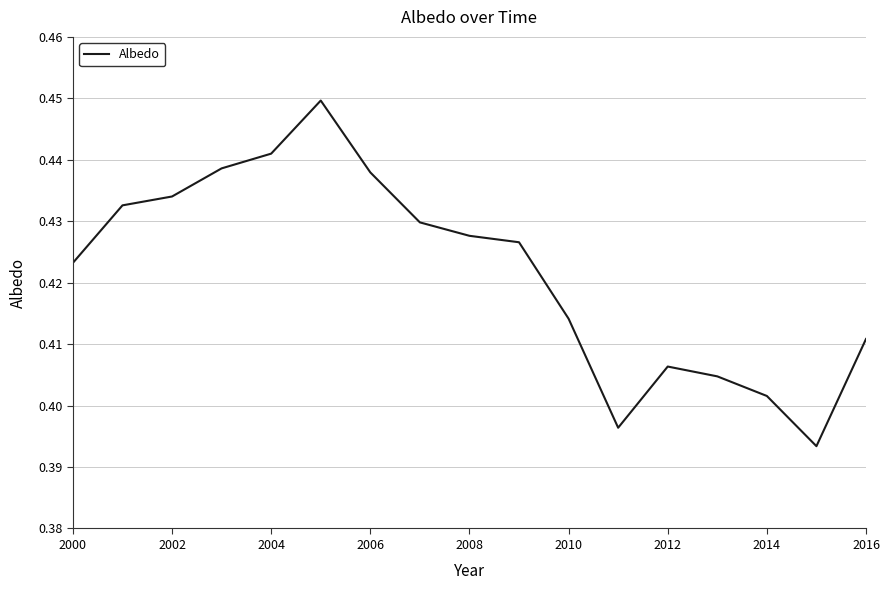

What is the greatest value displayed?

0.4